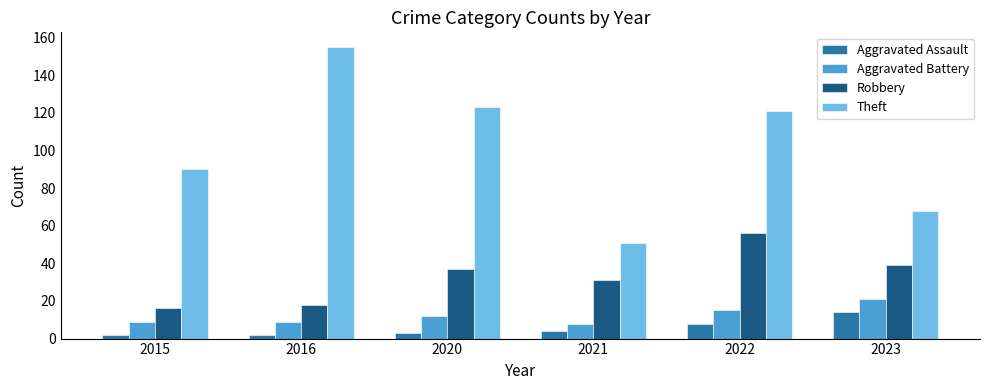

What is the total value across all series at 2020?

175